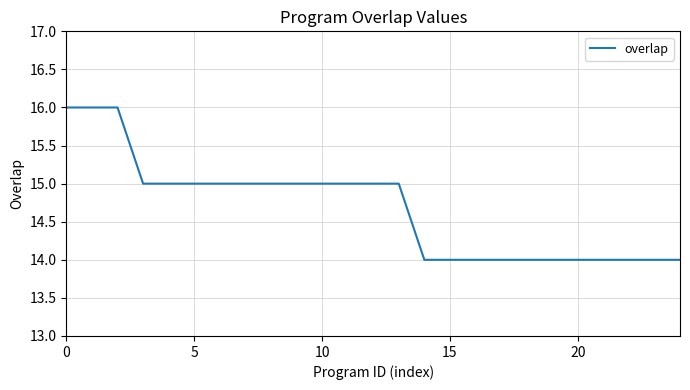

What is the greatest value displayed?

16